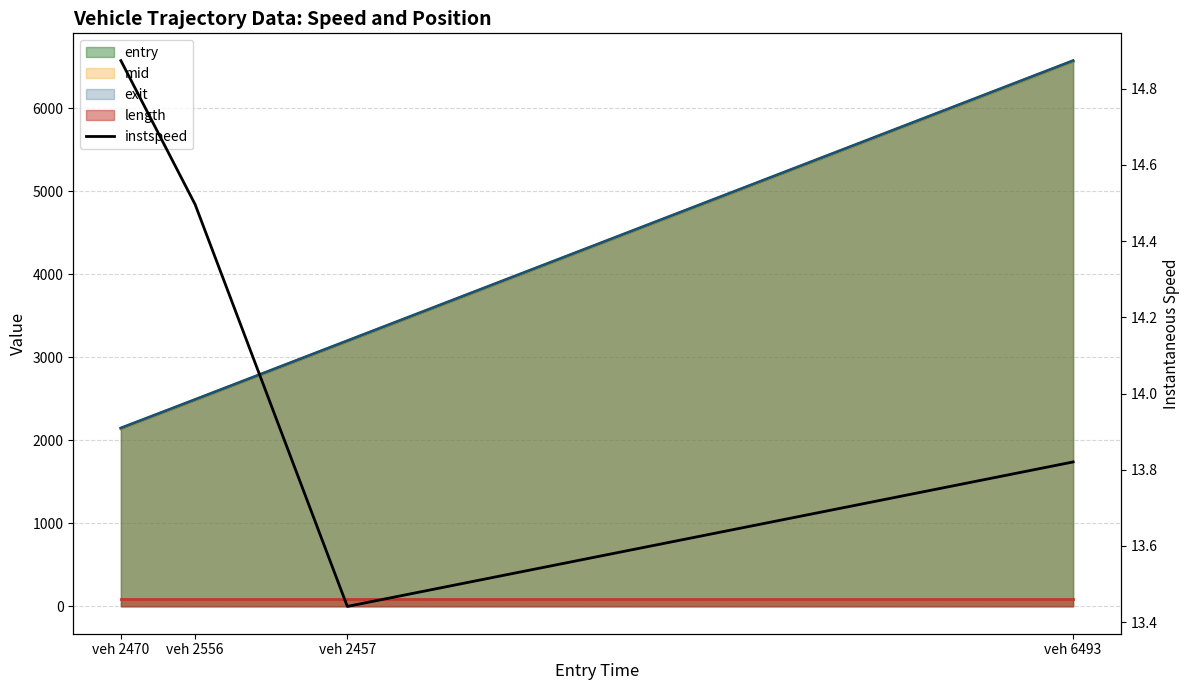

How many data points are less than 14?

2